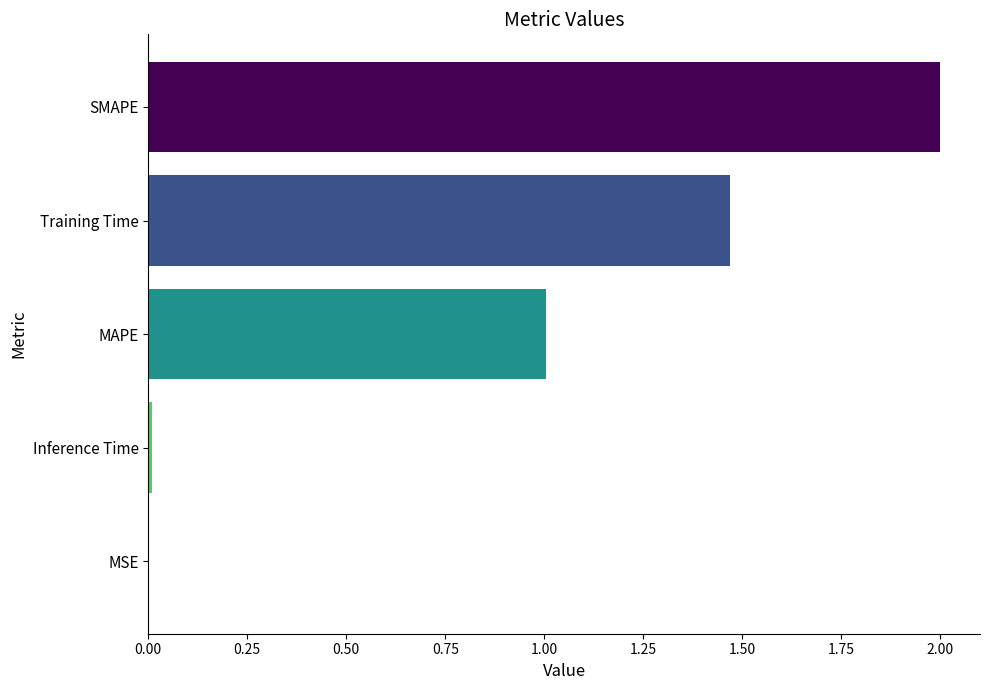

What is the sum of all values?

4.5